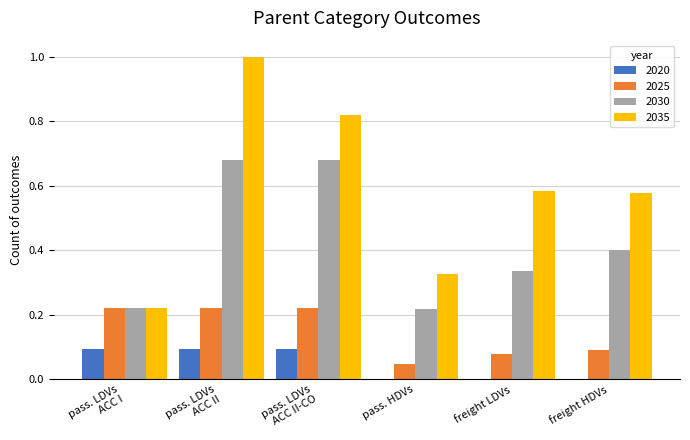

Count the number of categories in the chart.

6